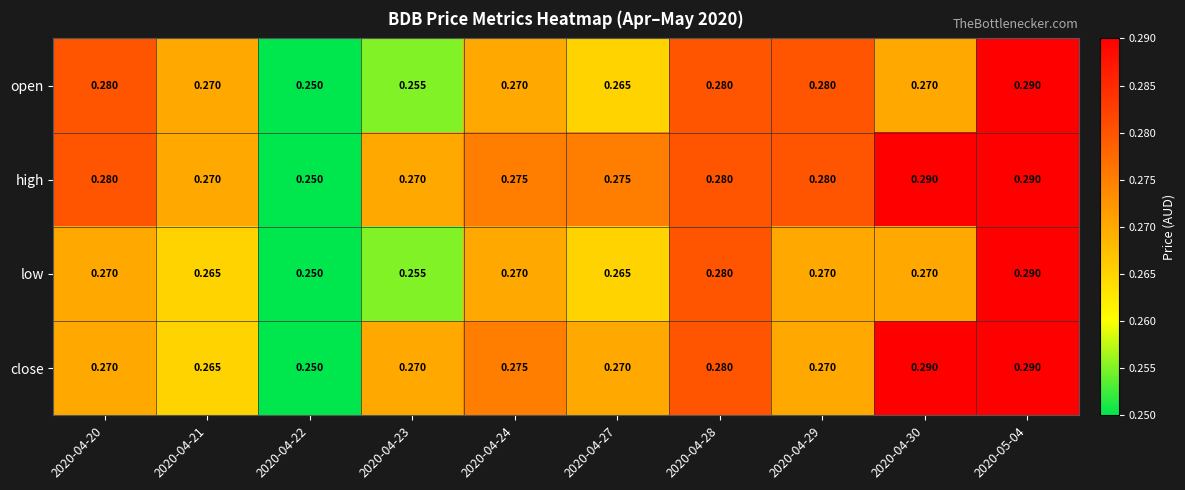

List the series in order of their overall mean, lowest first.

low, open, close, high